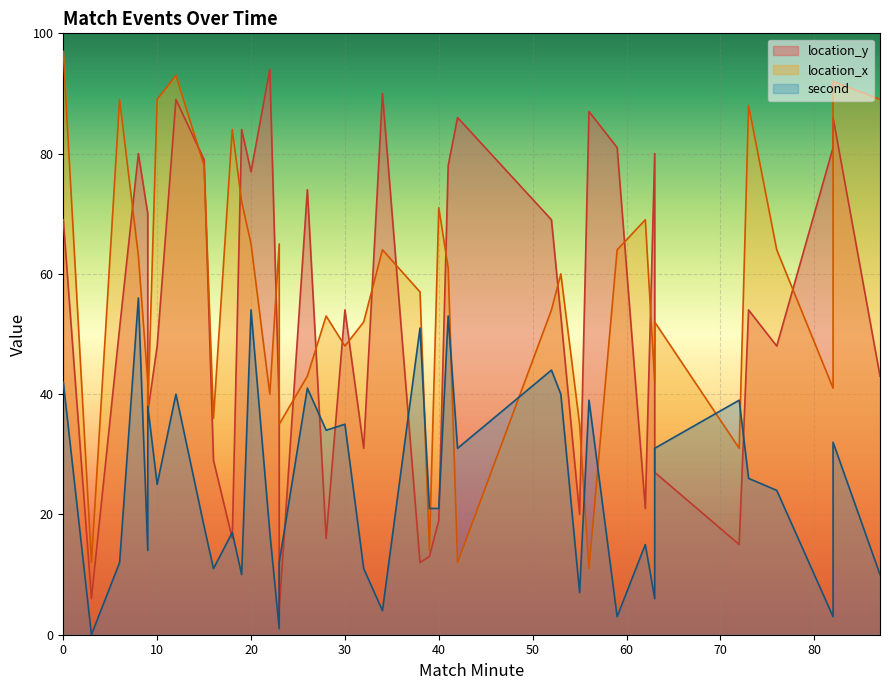

Is it true that location_x equals 83 at 32?

False